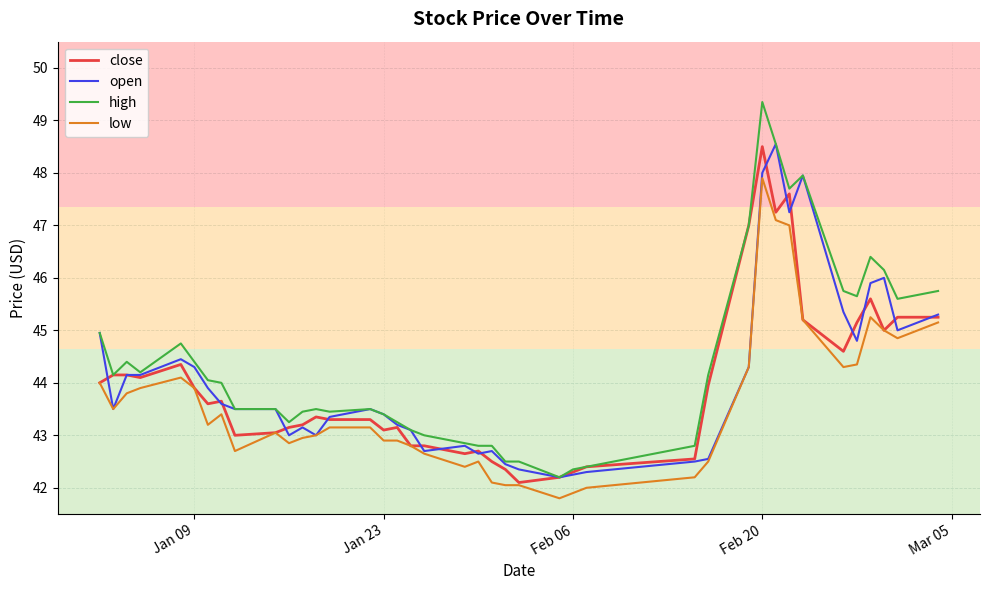

What is the minimum value for high?

42.2